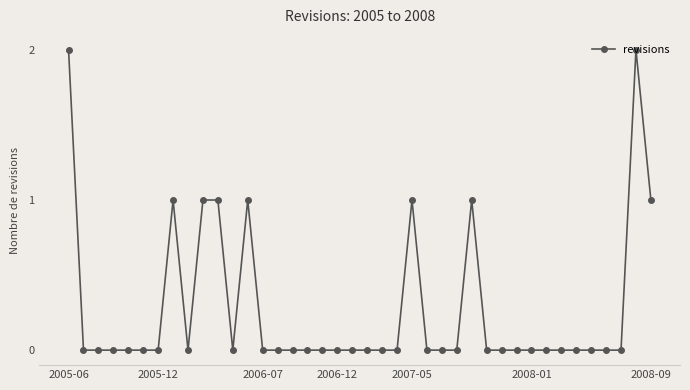

Reading left to right, extract all data points from this chart.

2	0	0	0	0	0	0	1	0	1	1	0	1	0	0	0	0	0	0	0	0	0	0	1	0	0	0	1	0	0	0	0	0	0	0	0	0	0	2	1